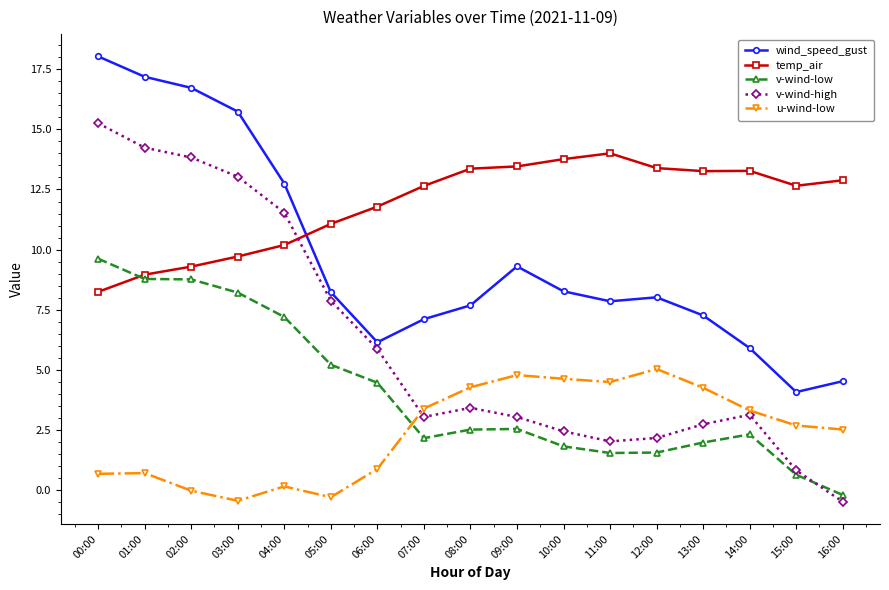

Which series changed the most between 02:00 and 12:00?

v-wind-high